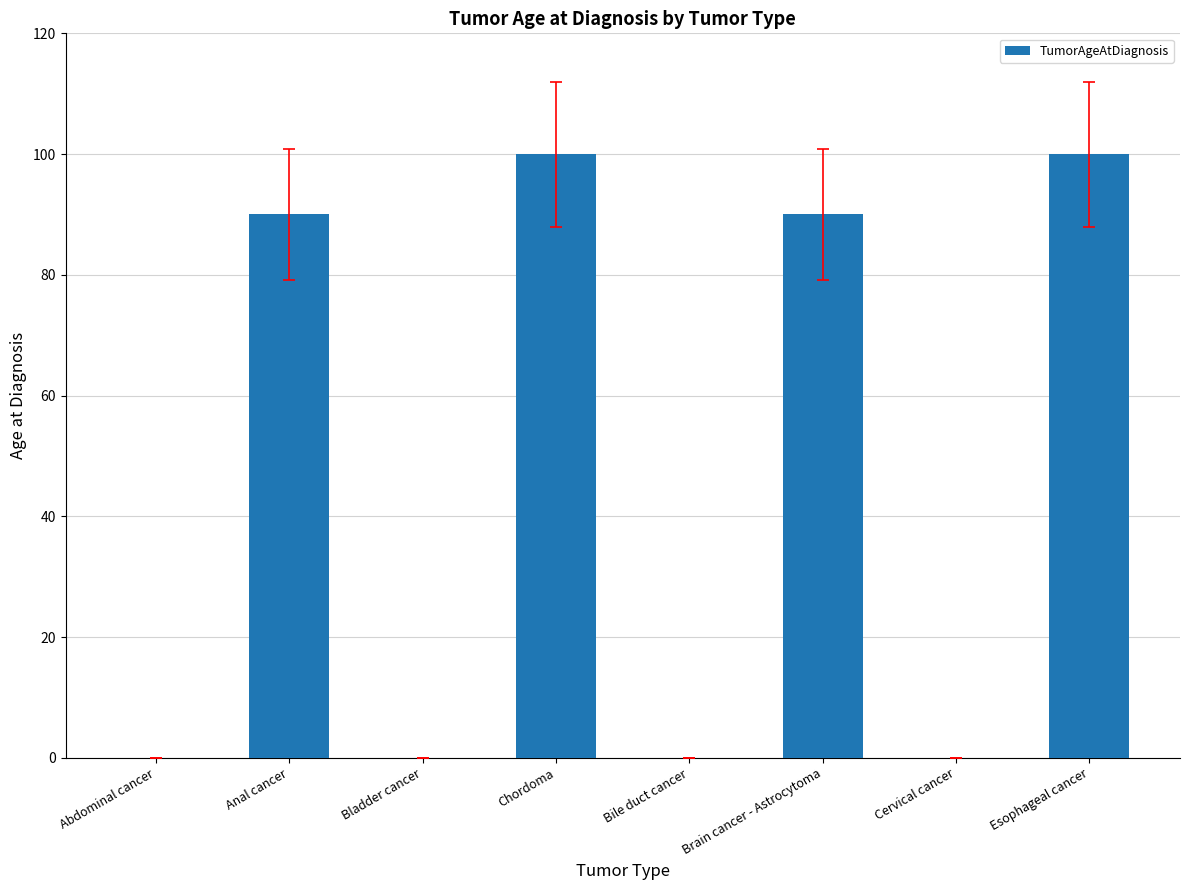

What is the sum of the values at Brain cancer - Astrocytoma and Abdominal cancer?

90